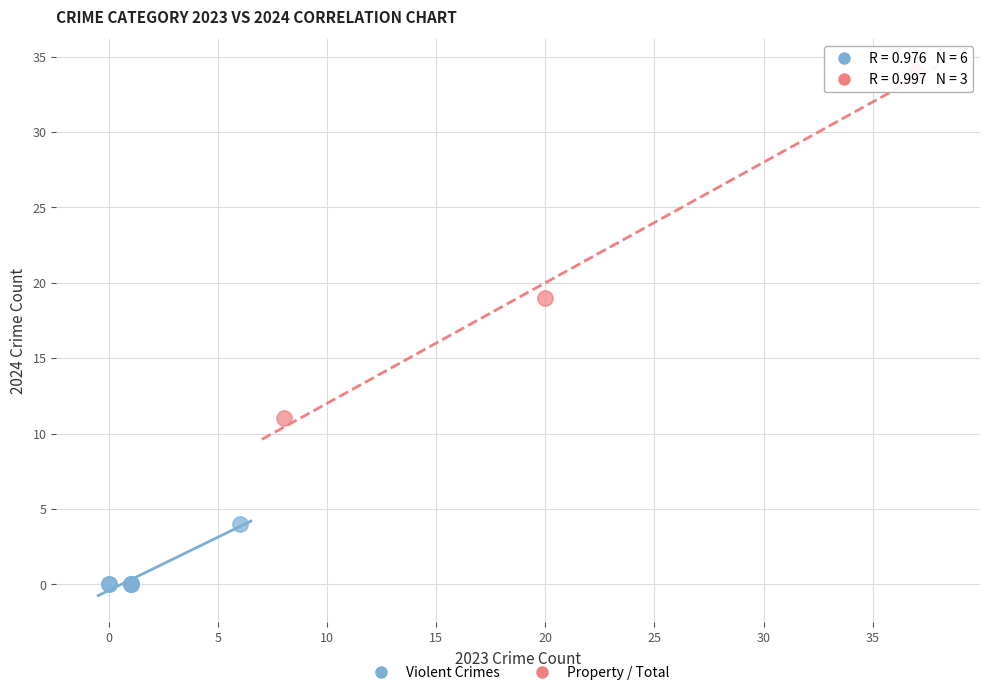

Which series reaches the minimum Y coordinate?

Violent Crimes